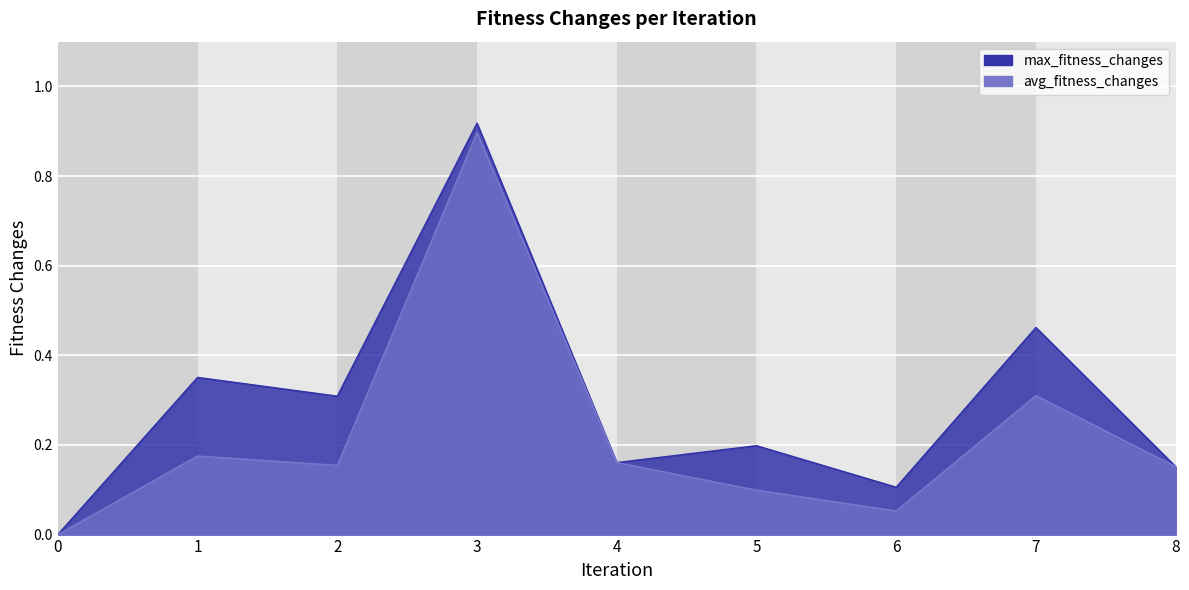

At which category does the chart reach its peak across all series?

3